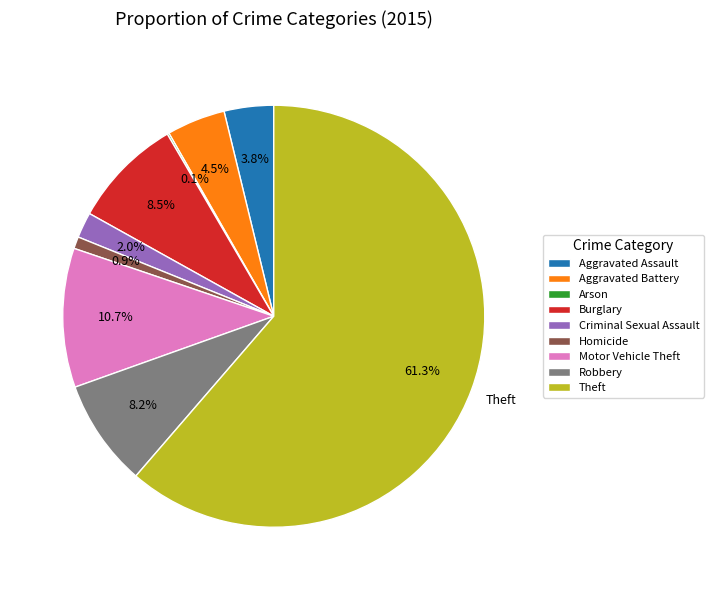

To the nearest percent, what is the combined percentage of Criminal Sexual Assault and Burglary?

10%